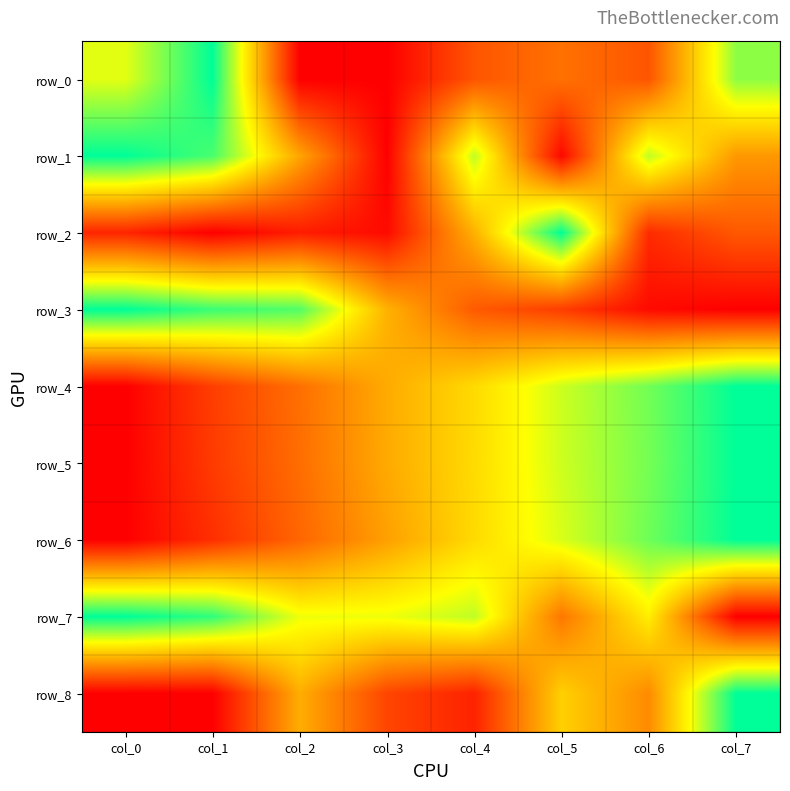

What is the sum of all row_6 values?

4.0